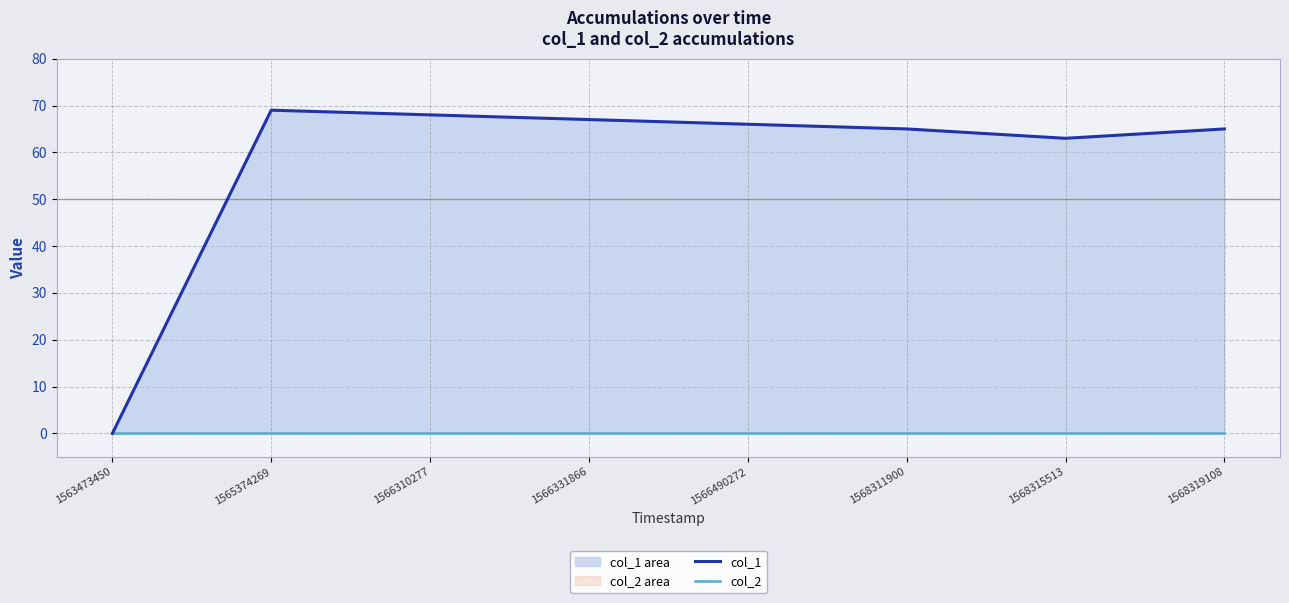

How many categories are shown in the chart?

8